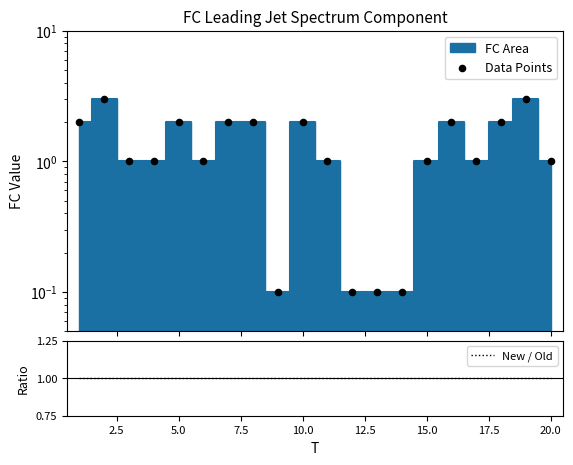

Which series has the largest Y range (max minus min)?

Data Points